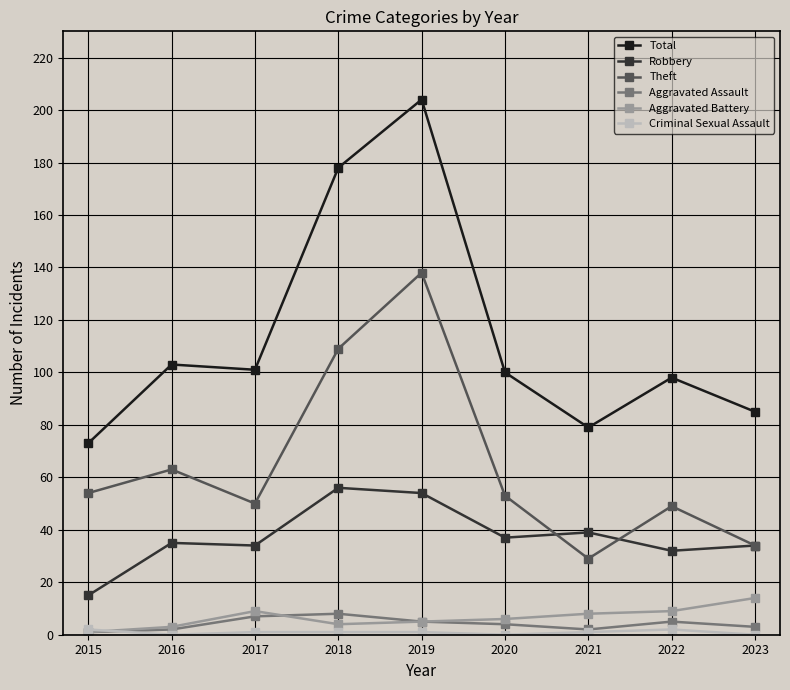

True or false: Theft has more than 1 points higher than both neighbors.

True